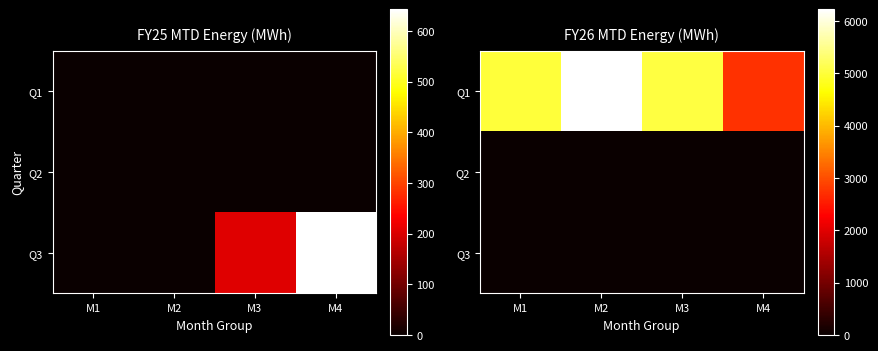

At which label does Q2 reach its minimum?

M1